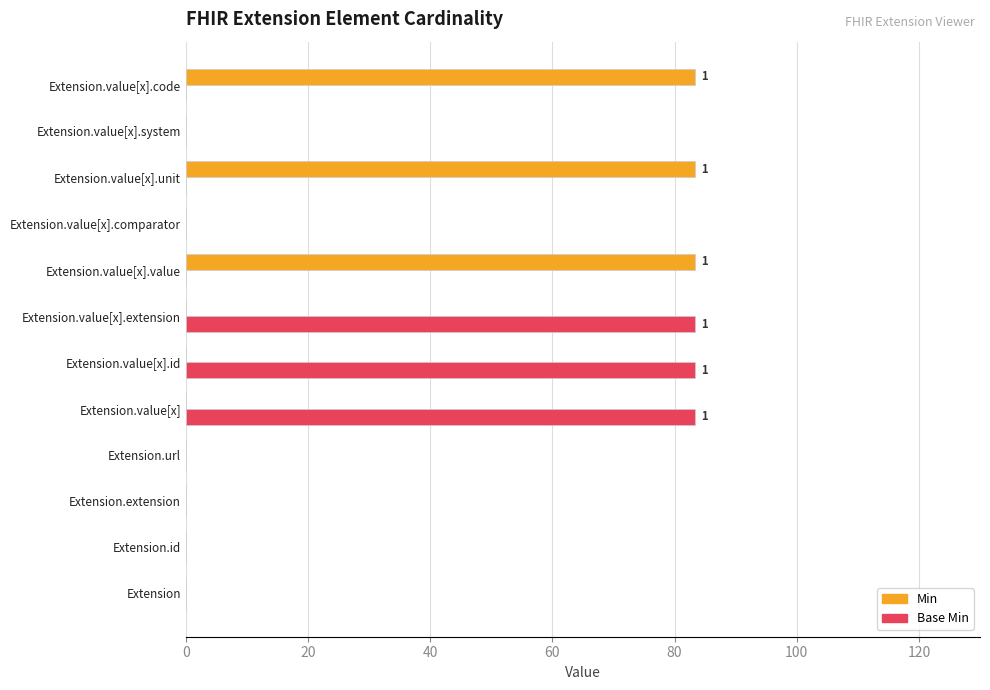

What is the average value of the Min series?

20.8